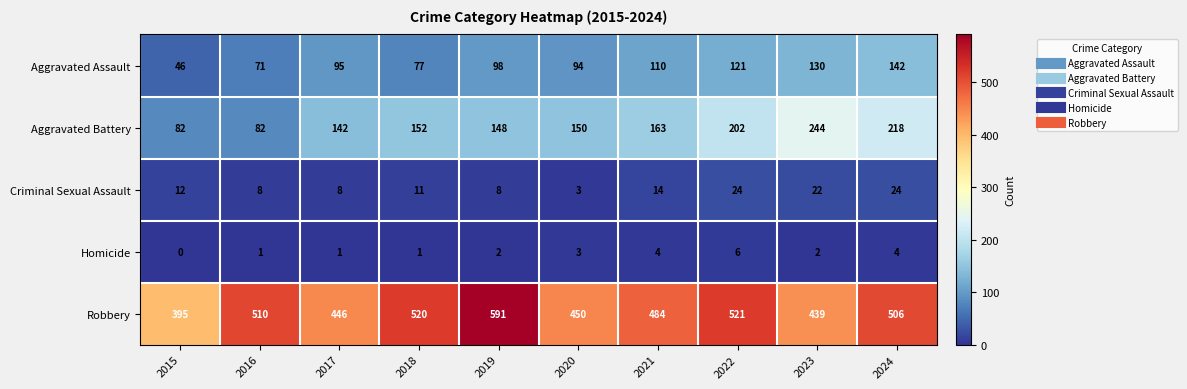

What is the lowest value of the Aggravated Assault series?

46